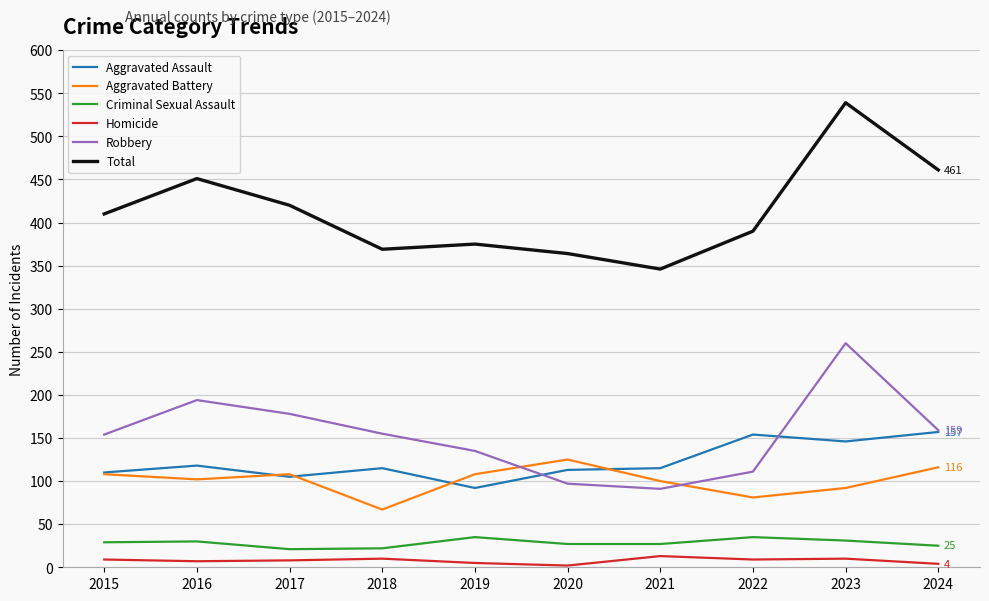

Which series has the largest range (max minus min)?

Total